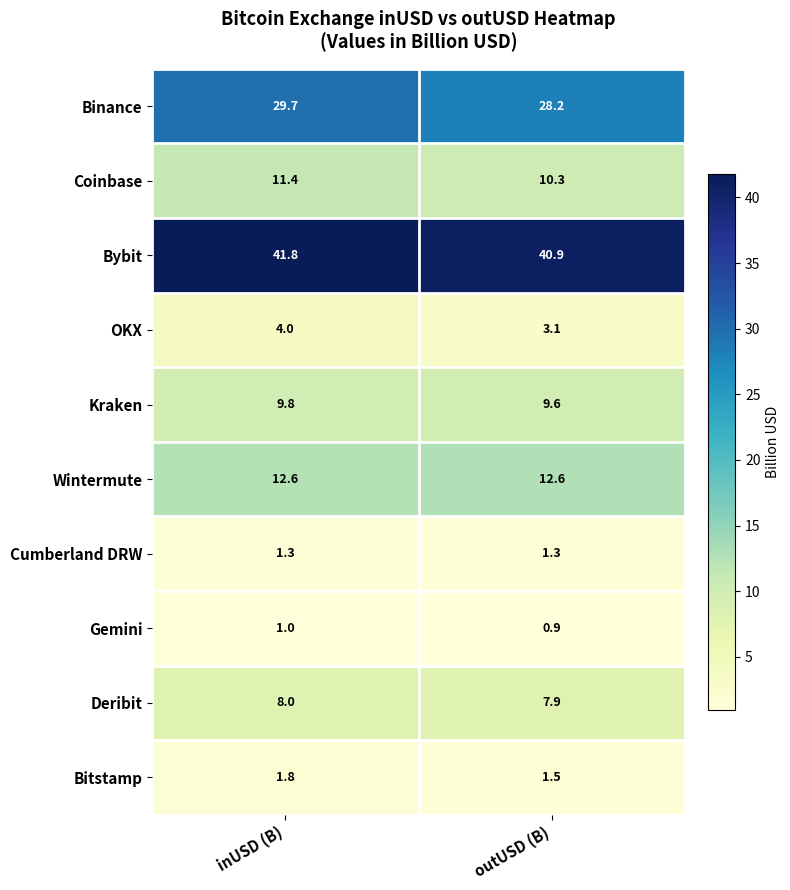

What is the minimum value shown in the chart?

0.9